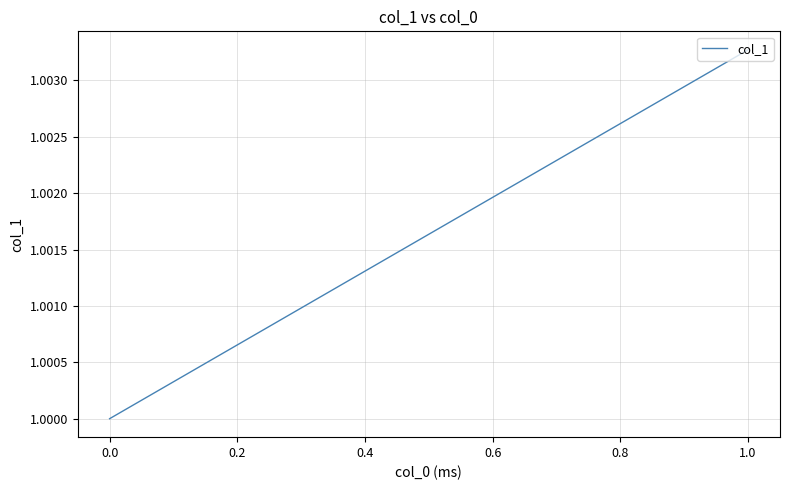

What is the approximate value at 1.0?

1.0